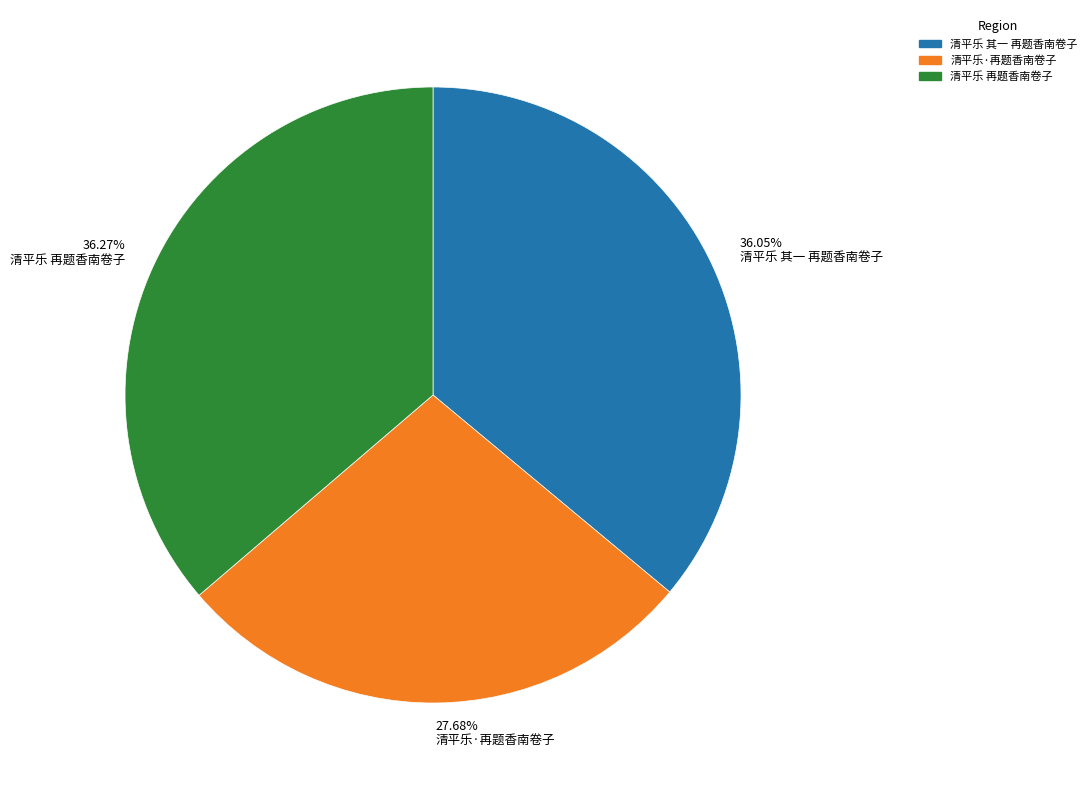

Combined, do 清平乐 其一 再题香南卷子 and 清平乐 再题香南卷子 account for over 50%?

Yes